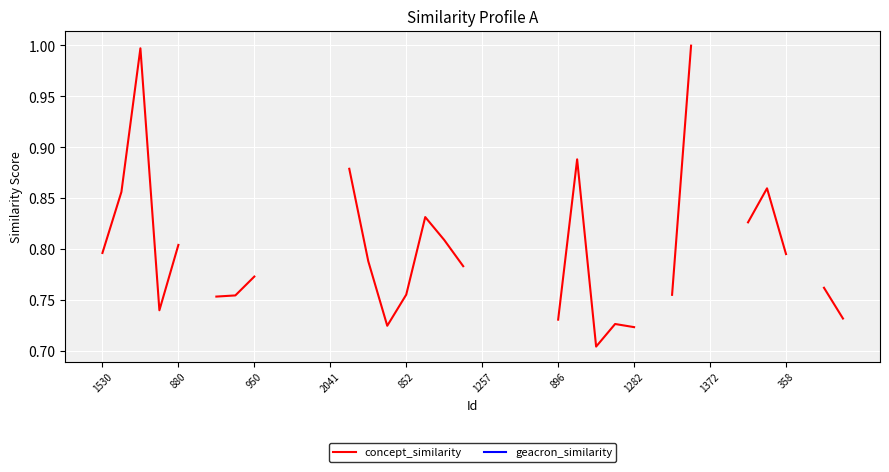

How many interior local peaks does the concept_similarity series have?

5